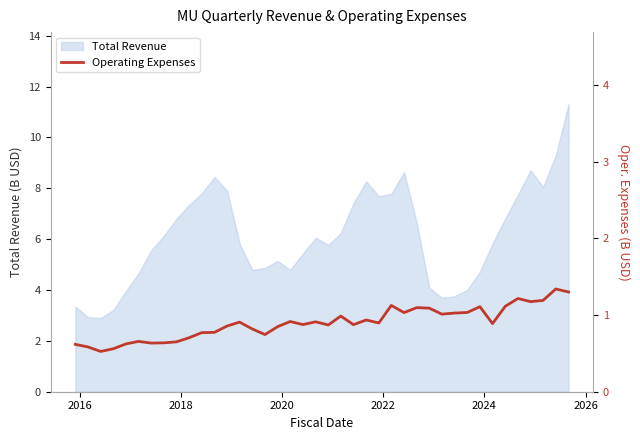

What is the lowest value of the Total Revenue series?

2.9